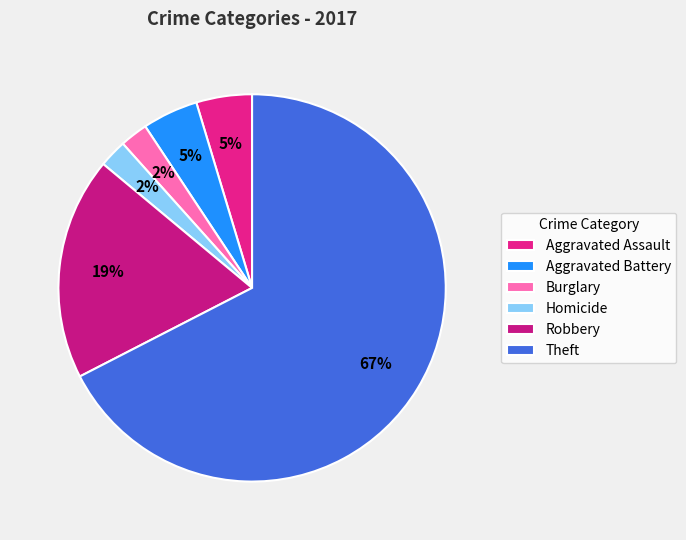

What percentage is the Burglary slice, to the nearest percent?

2%